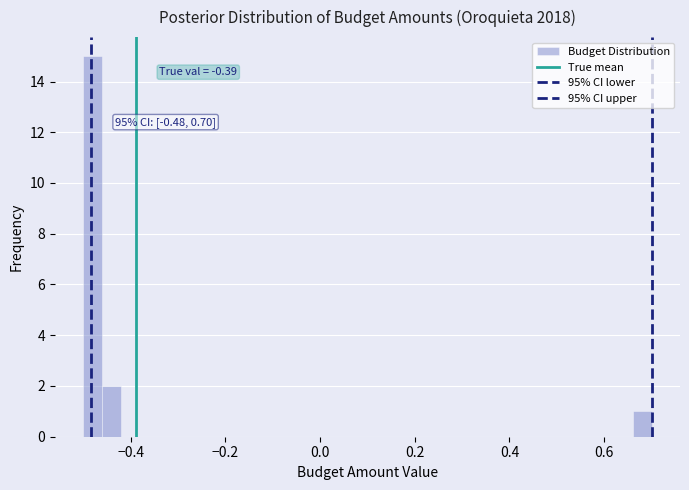

Around what value on the x-axis is the tallest bar? Give the approximate position of its centre, as read against the axis.

-0.48